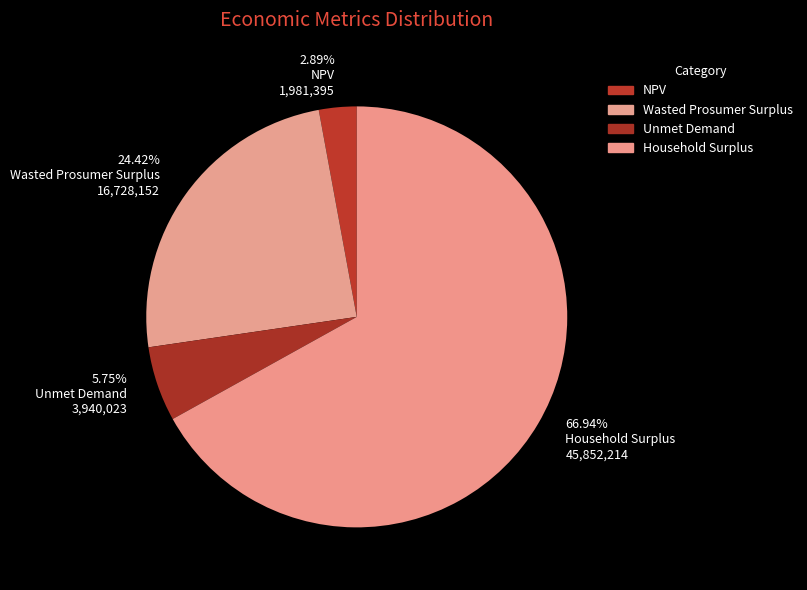

Approximately how many times larger is the value at 66.94% Household Surplus 45,852,214 compared to 5.75% Unmet Demand 3,940,023?

11.6